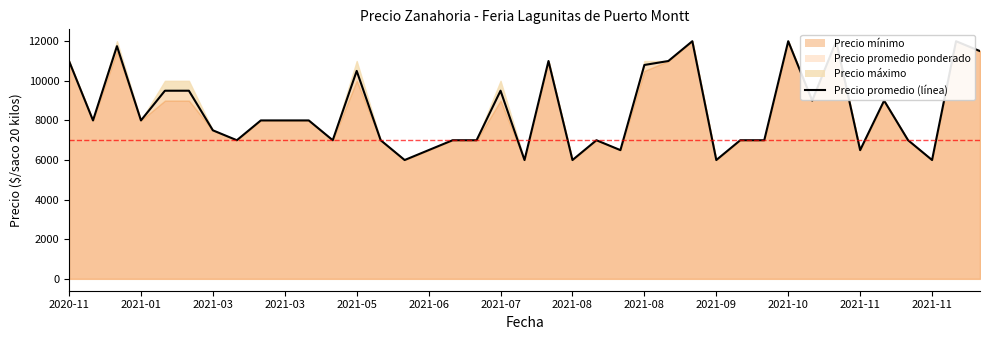

How many values exceed 8000?

16